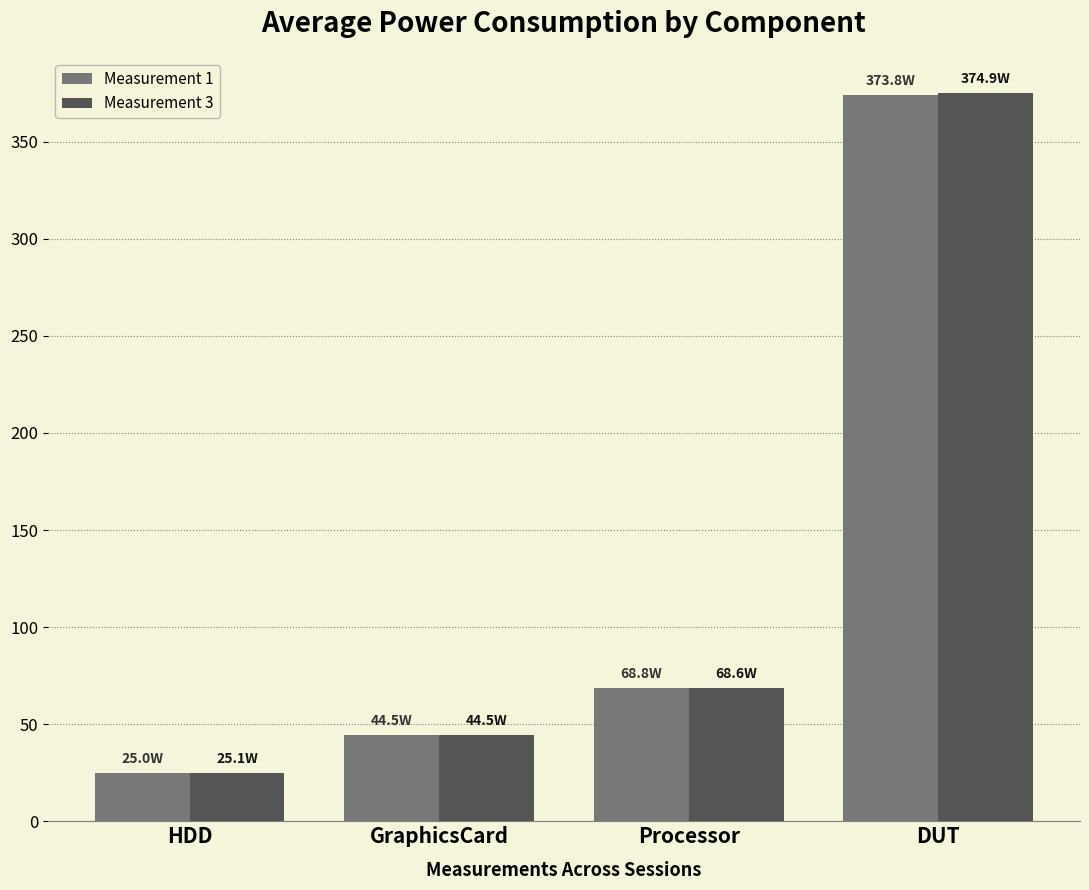

Where does the Measurement 3 series first go above 68?

Processor